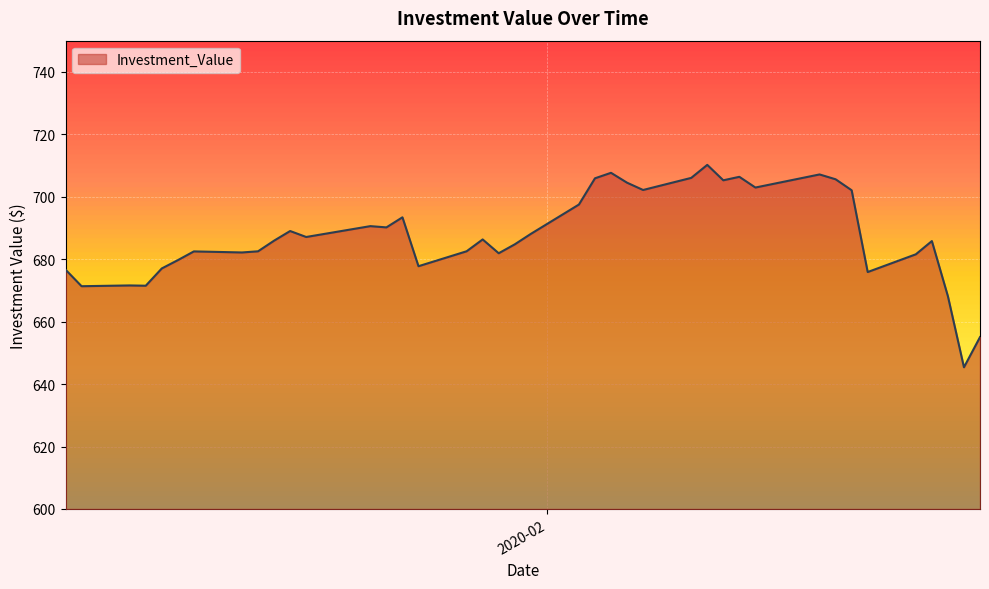

True or false: the data has more than 0 interior local peaks.

True